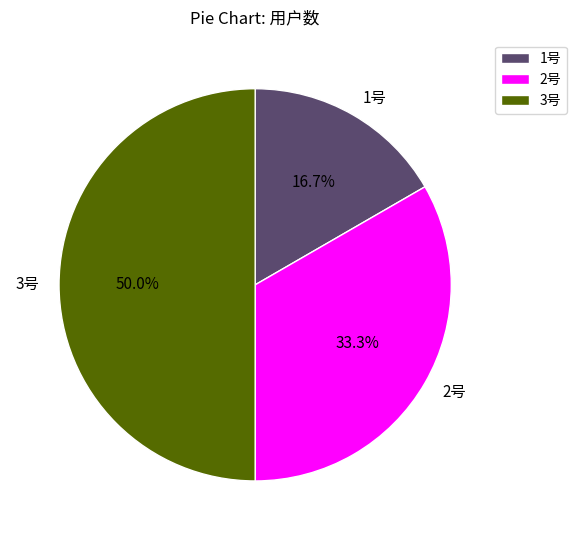

Which has a higher value, 1号 or 2号?

2号